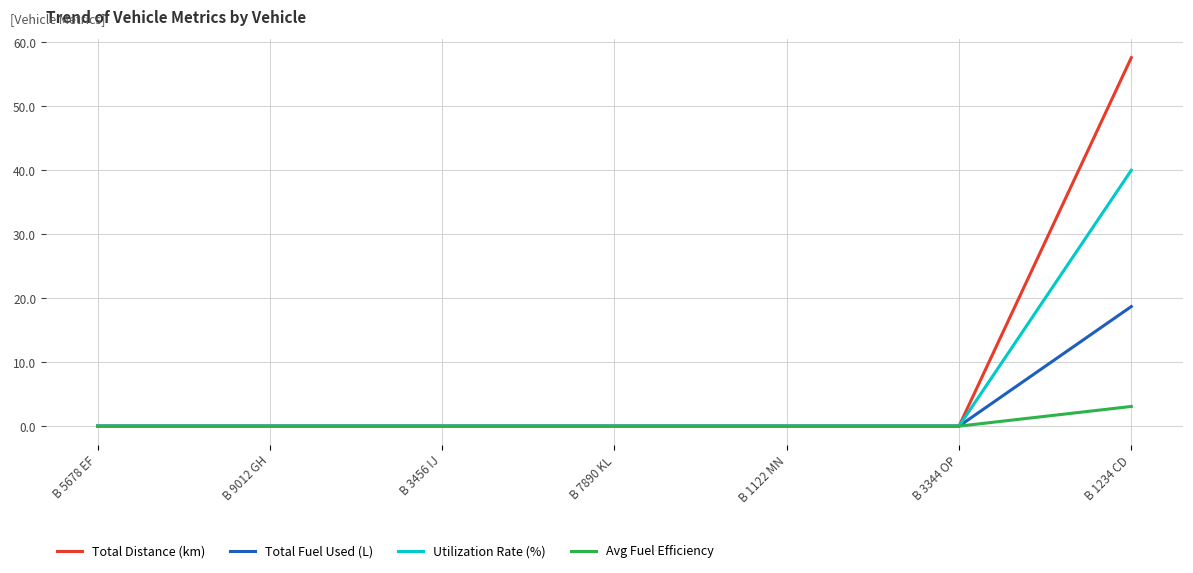

What is the total value across all series at B 1234 CD?

119.4